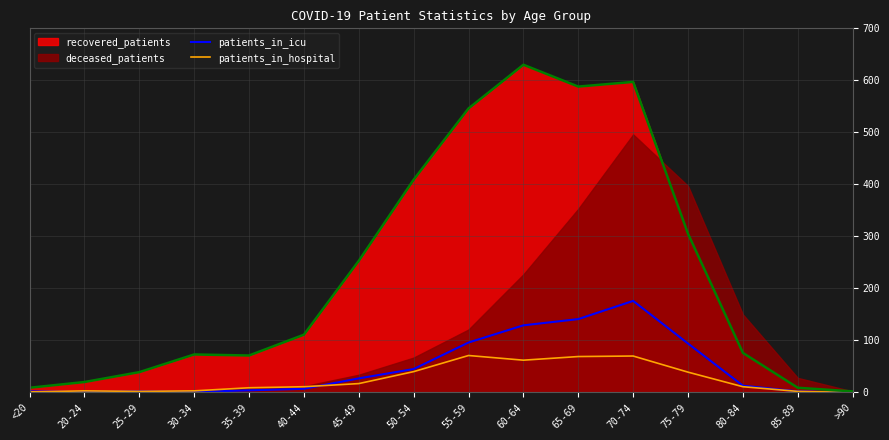

Which category has the highest value in the recovered_patients series?

60-64